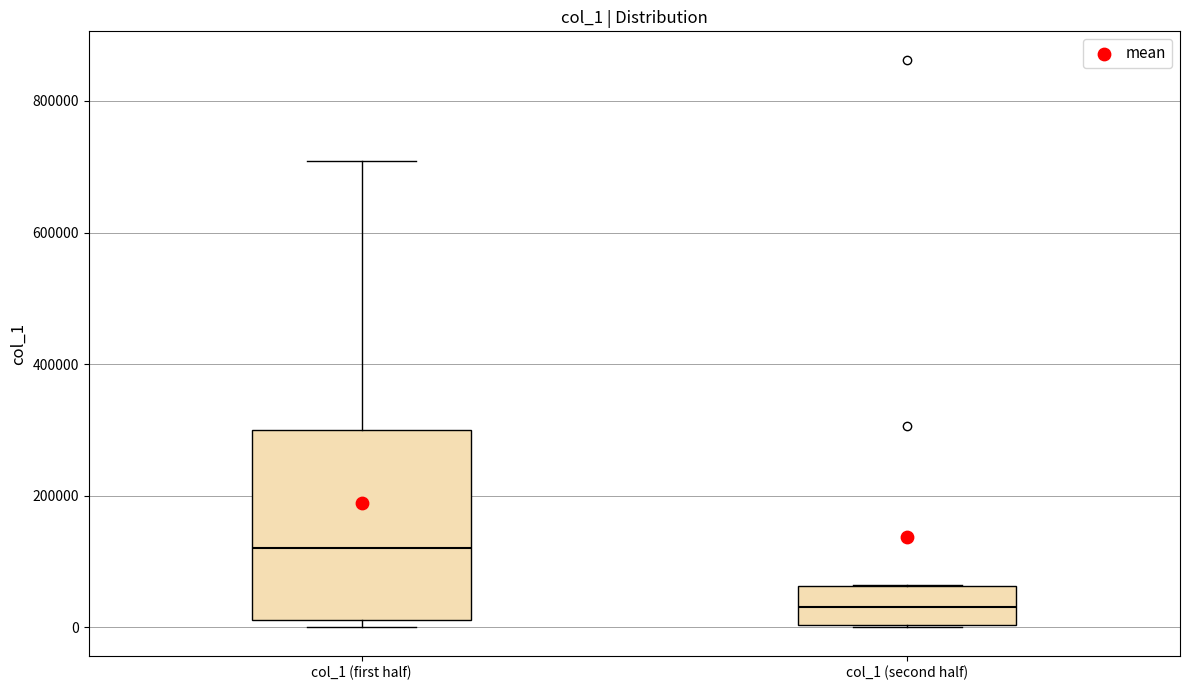

Reading left to right, read every box against the y-axis: the position of its median line, the range the box covers, and the ends of its whiskers. The values are not printed on the chart, so give them approximately, as read against the axis.

col_1 (first half): median 120000, box 20000 to 300000, whiskers 0 to 700000
col_1 (second half): median 40000, box 0 to 60000, whiskers 0 to 60000